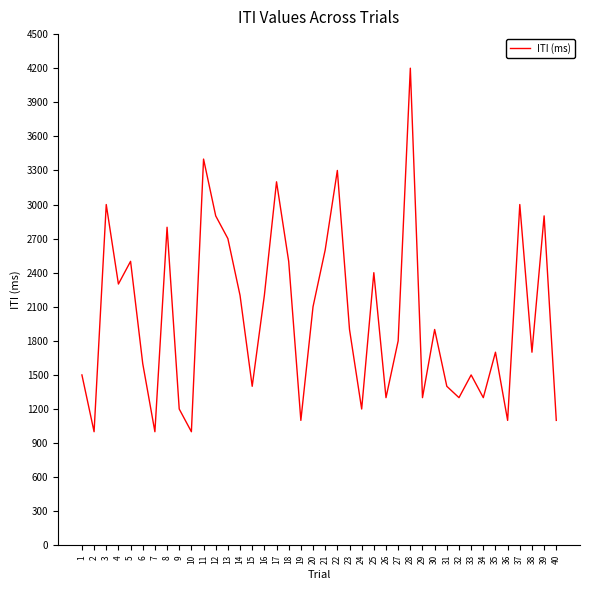

Does the chart display data point markers on the line(s)?

No